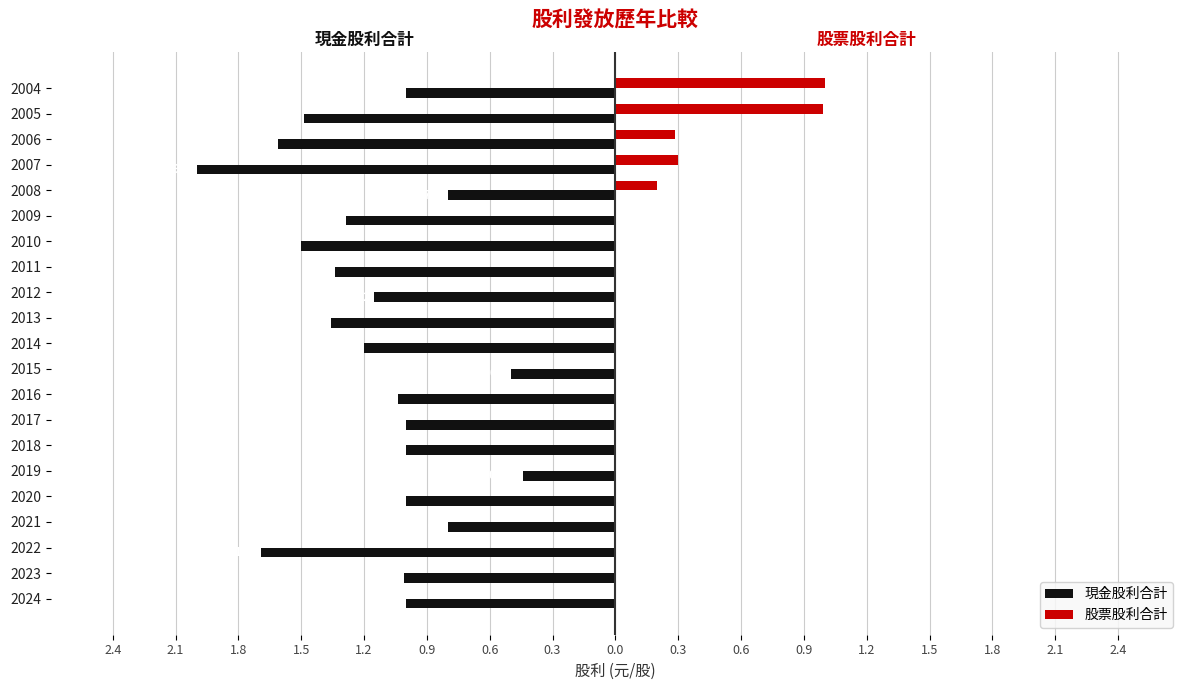

What are all the series names shown in the legend?

現金股利合計, 股票股利合計